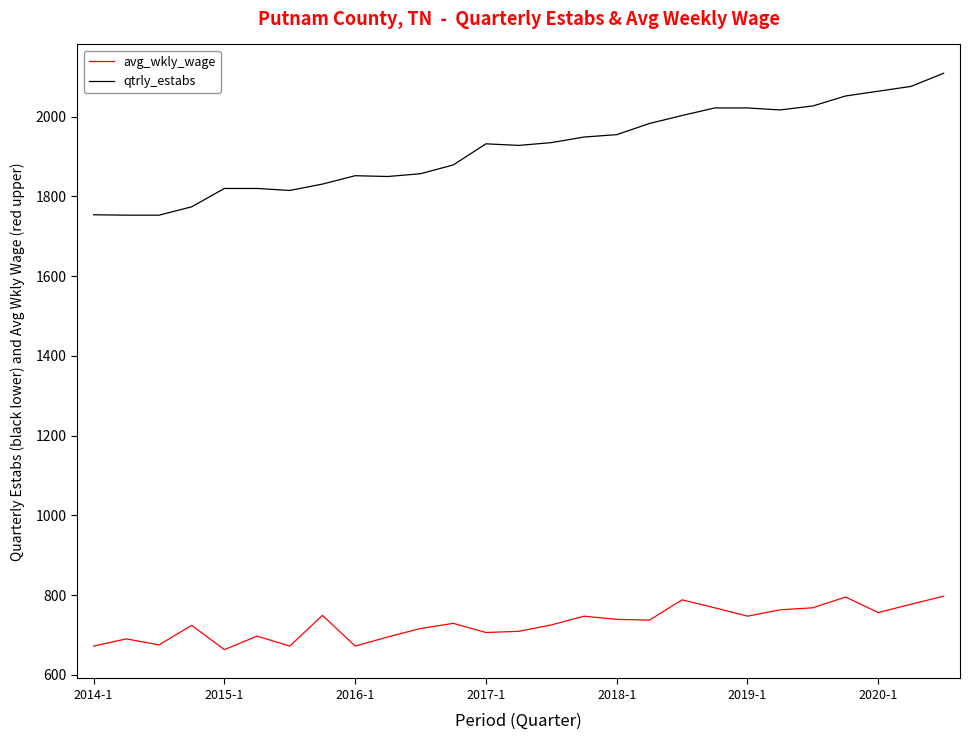

What is the maximum value for qtrly_estabs?

2109